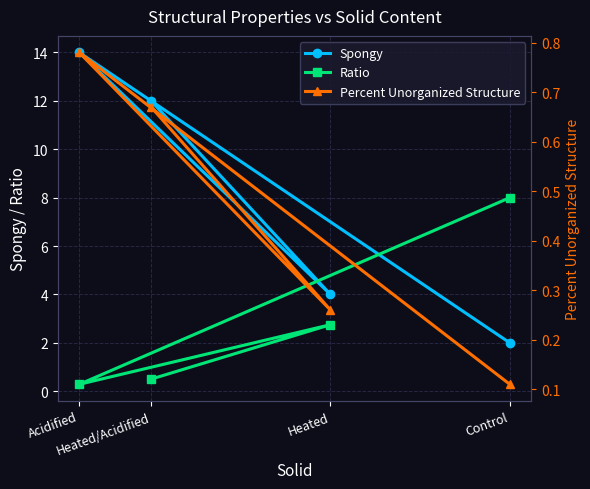

At which category does the chart reach its peak across all series?

Acidified